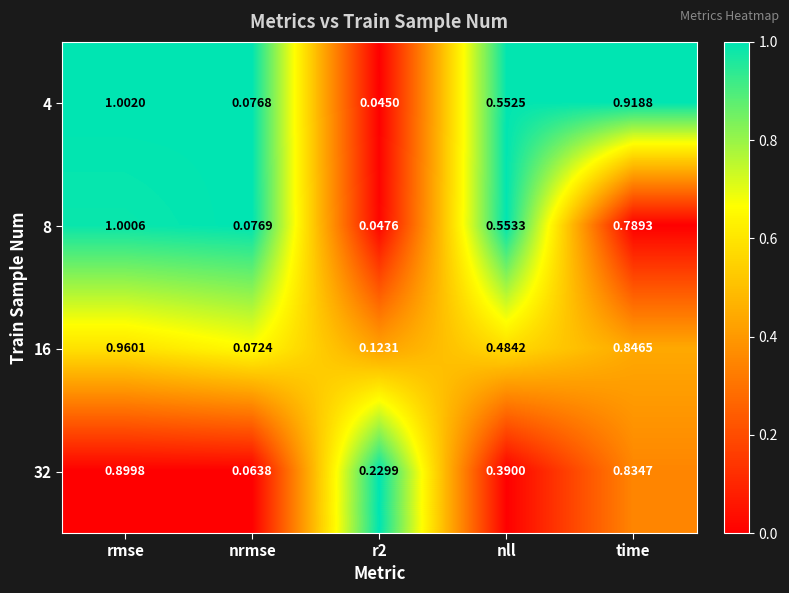

At which category does the chart reach its peak across all series?

rmse